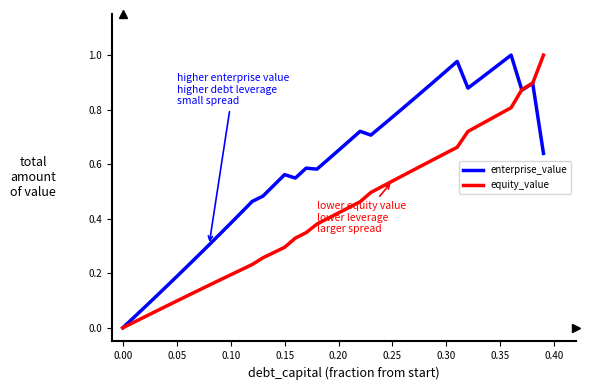

Which series has the largest total across all categories?

enterprise_value